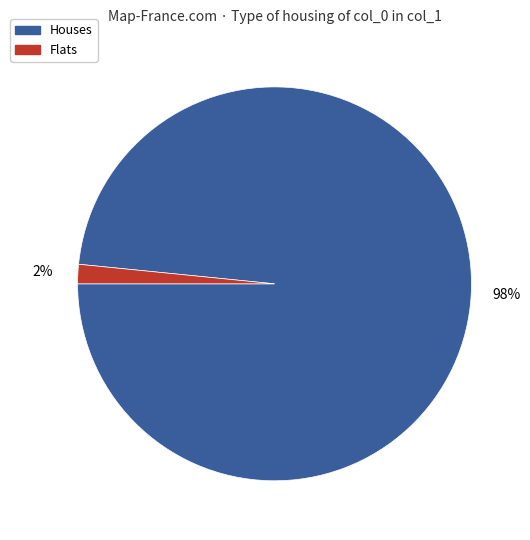

To the nearest percent, what is the average slice percentage?

50%